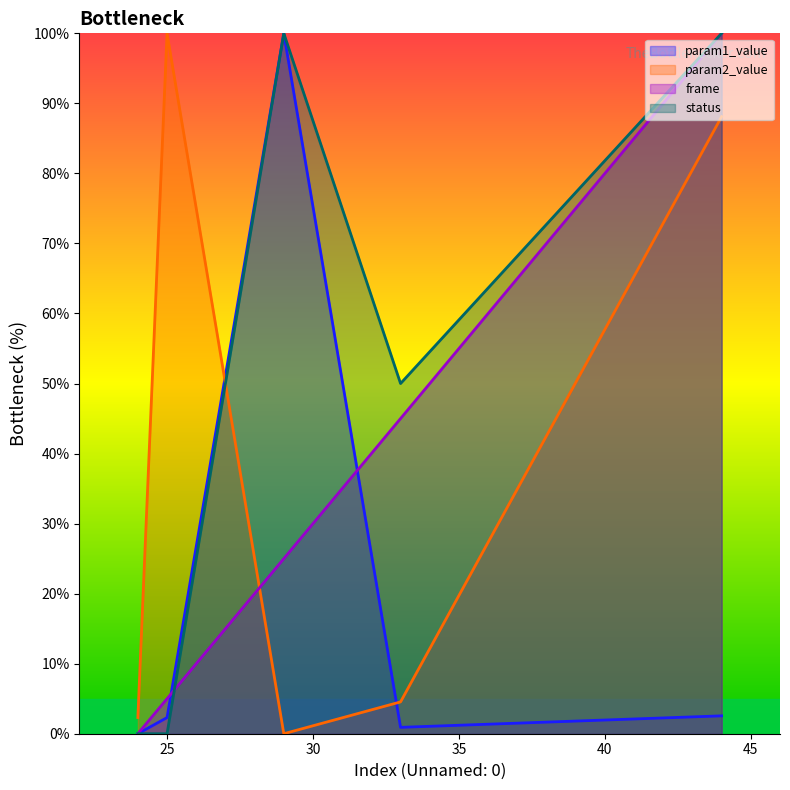

How many categories are shown in the chart?

5